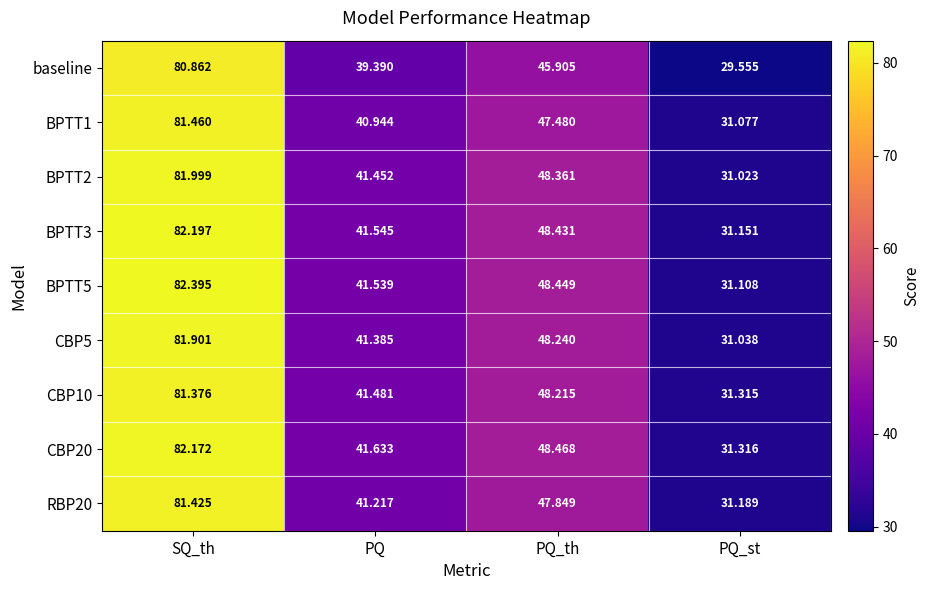

Where is BPTT1 nearest to the value 56?

PQ_th